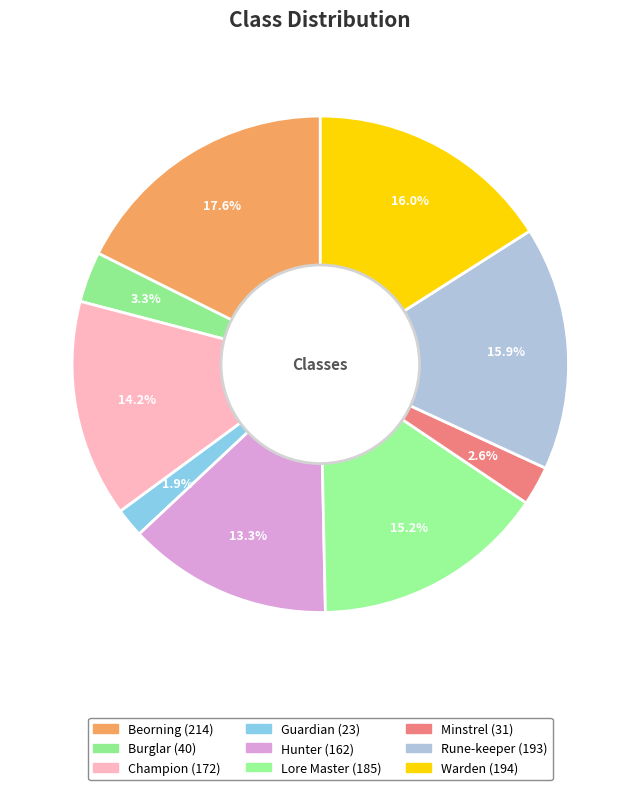

Count the number of slices in the pie.

9